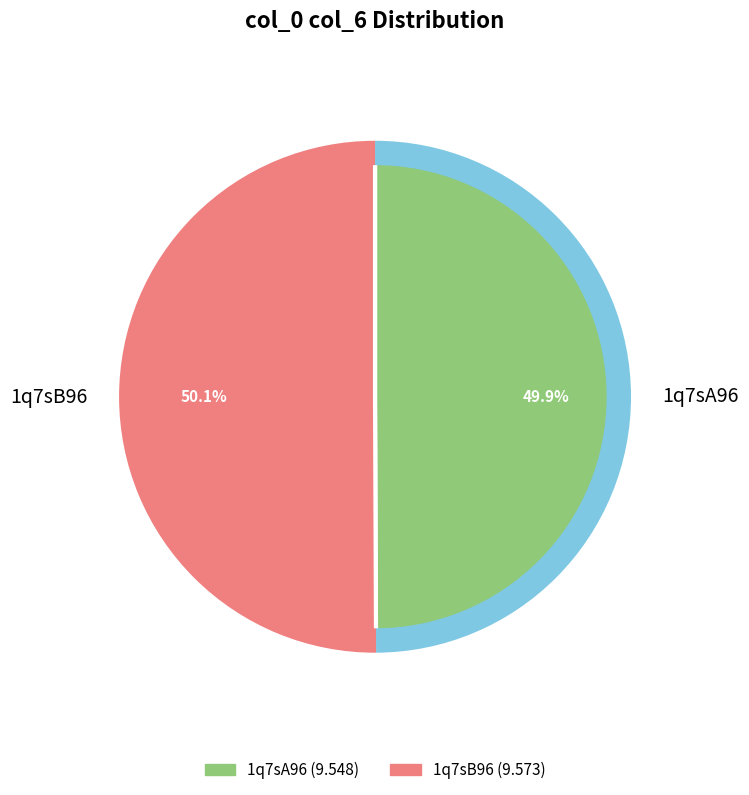

What is the largest slice in the pie chart?

1q7sB96